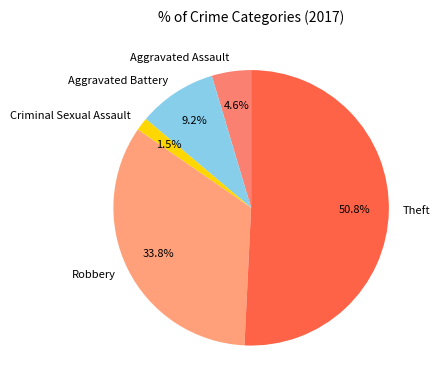

Does Criminal Sexual Assault represent more than half of the total?

No